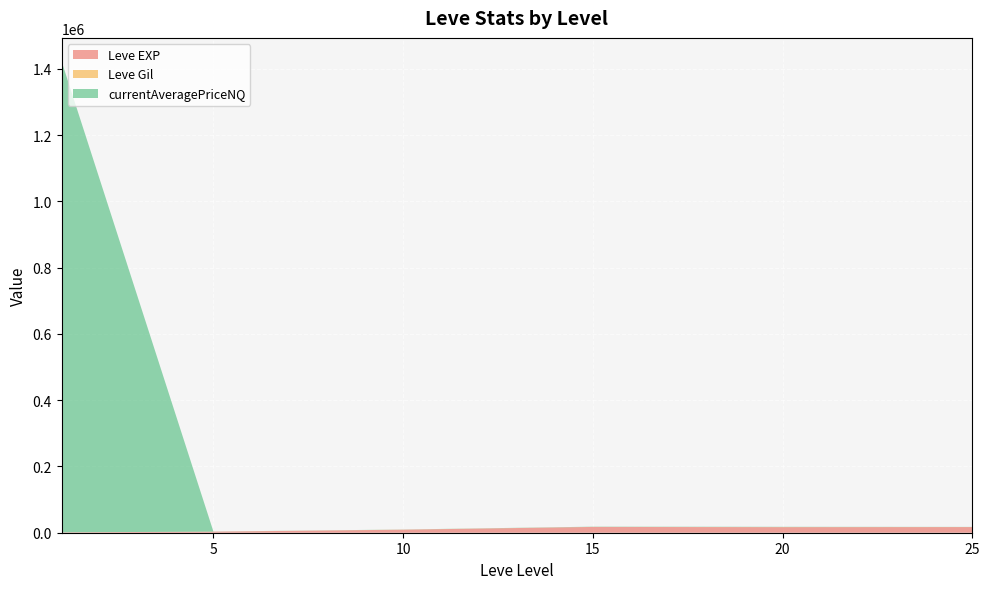

Reading left to right, transcribe all the data shown in this chart.

Leve EXP: 1=800	1=1330	1=1330	1=800	5=2490	5=1420	5=5220	5=1420	5=3600	5=1560	5=6280	10=9990	10=8930	10=12030	10=7880	10=8930	10=6880	15=11040	15=22790	15=14920	15=22790	15=16920	15=16920	20=21600	20=11560	20=17120	25=21600	25=7710	25=21600
Leve Gil: 1=113	1=114	1=115	1=112	5=139	5=169	5=293	5=140	5=170	5=169	5=191	10=169	10=230	10=284	10=175	10=230	10=468	15=172	15=234	15=170	15=174	15=344	15=101	20=485	20=281	20=101	25=229	25=230	25=203
currentAveragePriceNQ: 1=194	1=200	1=146	1=7579091	5=0	5=96	5=1000	5=152	5=500	5=0	5=0	10=0	10=52	10=0	10=0	10=623	10=1358	15=4000	15=0	15=0	15=0	15=0	15=0	20=997	20=1401	20=10	25=97	25=500	25=500